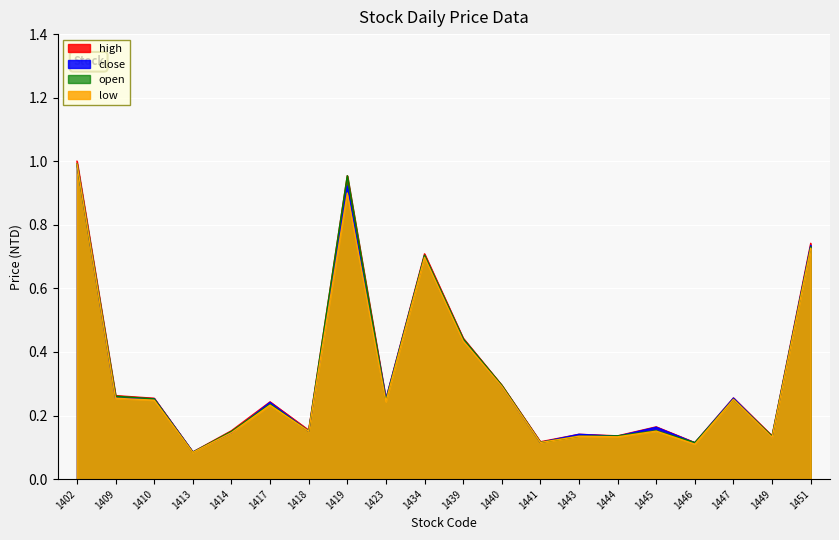

Which has a higher value, 1417 or 1440?

1440